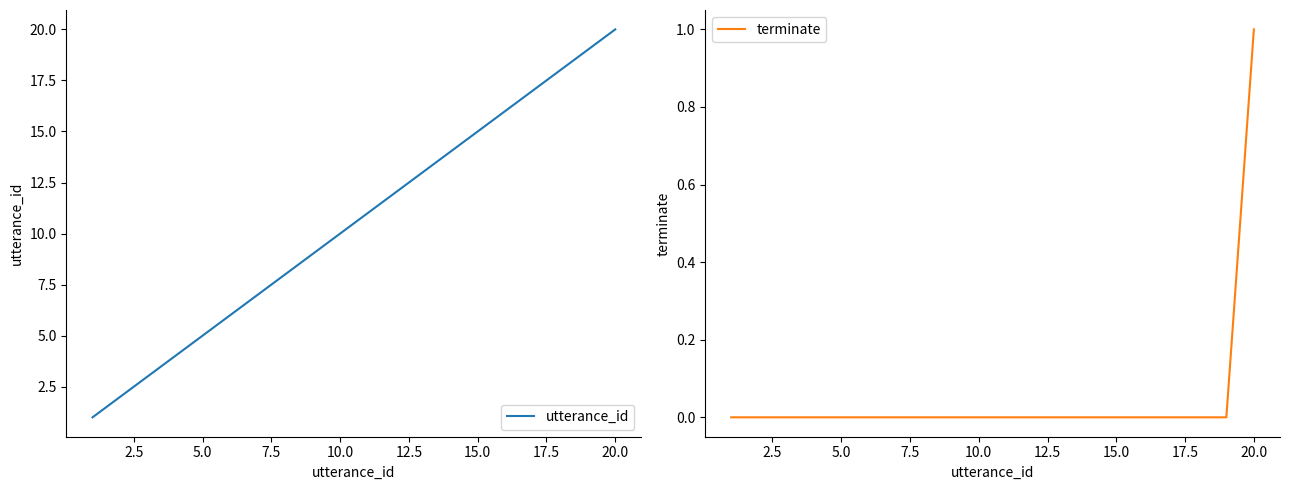

True or false: terminate and utterance_id intersect in this chart.

False